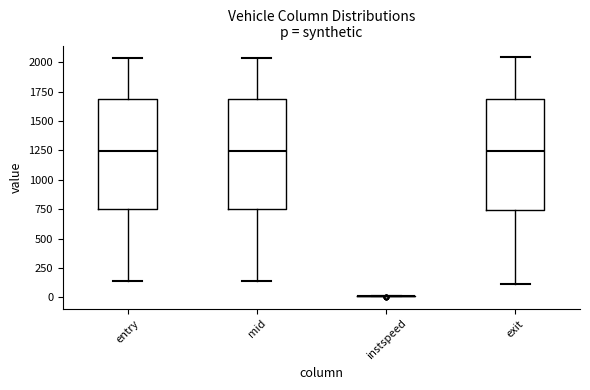

Reading left to right, transcribe this box plot: for each box, give where its median line is, the range the box spans, and where its two whiskers end, as read against the y-axis. The values are not printed on the chart, so give them approximately, as read against the axis.

entry: median 1250, box 750 to 1700, whiskers 150 to 2050
mid: median 1250, box 750 to 1700, whiskers 150 to 2050
instspeed: box collapsed to a line at 0, whiskers 0 to 0
exit: median 1250, box 750 to 1700, whiskers 100 to 2050